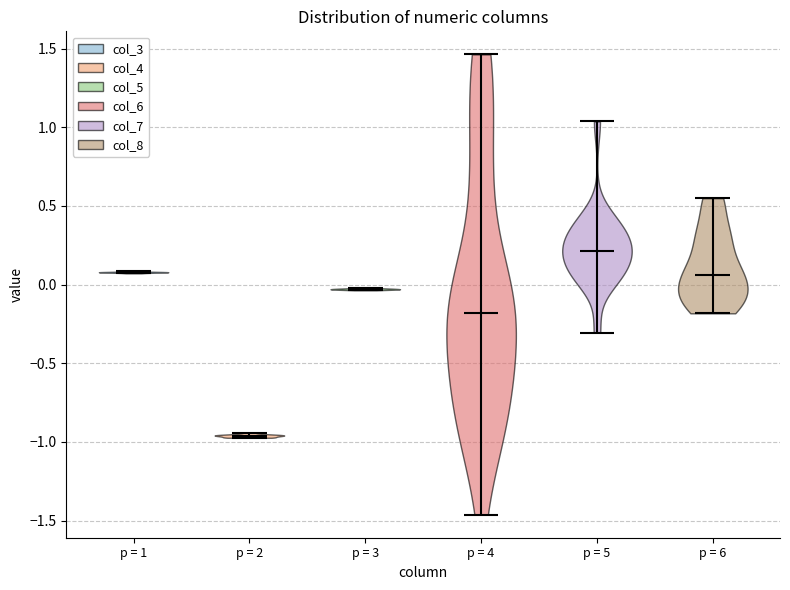

Reading left to right, read every violin against the y-axis: where its median line is, and the lowest and highest points it reaches. The values are not printed on the chart, so give them approximately, as read against the axis.

p = 1: median line 0.10, lowest point 0.05, highest point 0.10
p = 2: median line -0.95, lowest point -0.95, highest point -0.95
p = 3: median line -0.05, lowest point -0.05, highest point 0.00
p = 4: median line -0.20, lowest point -1.45, highest point 1.45
p = 5: median line 0.20, lowest point -0.30, highest point 1.05
p = 6: median line 0.05, lowest point -0.20, highest point 0.55